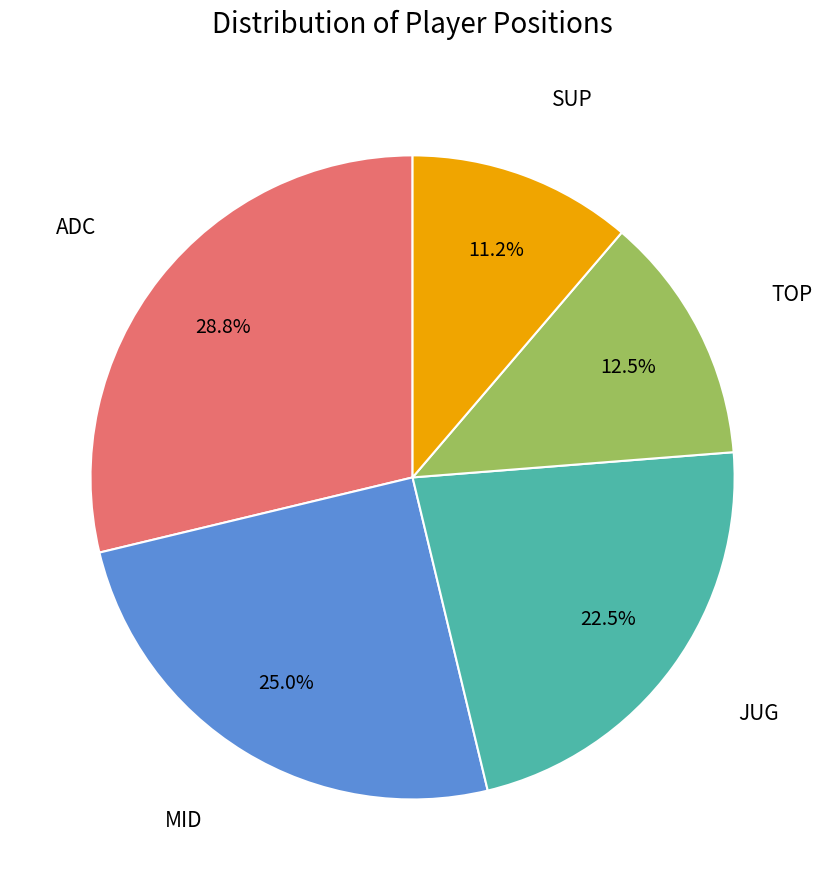

How many slices are in this pie chart?

5